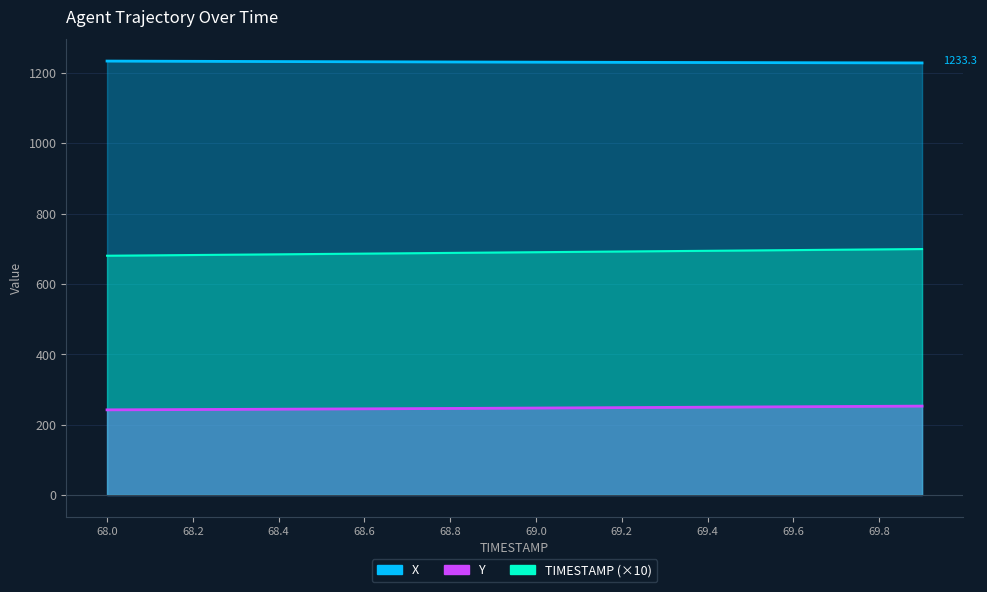

What are all the series names shown in the legend?

X, Y, TIMESTAMP